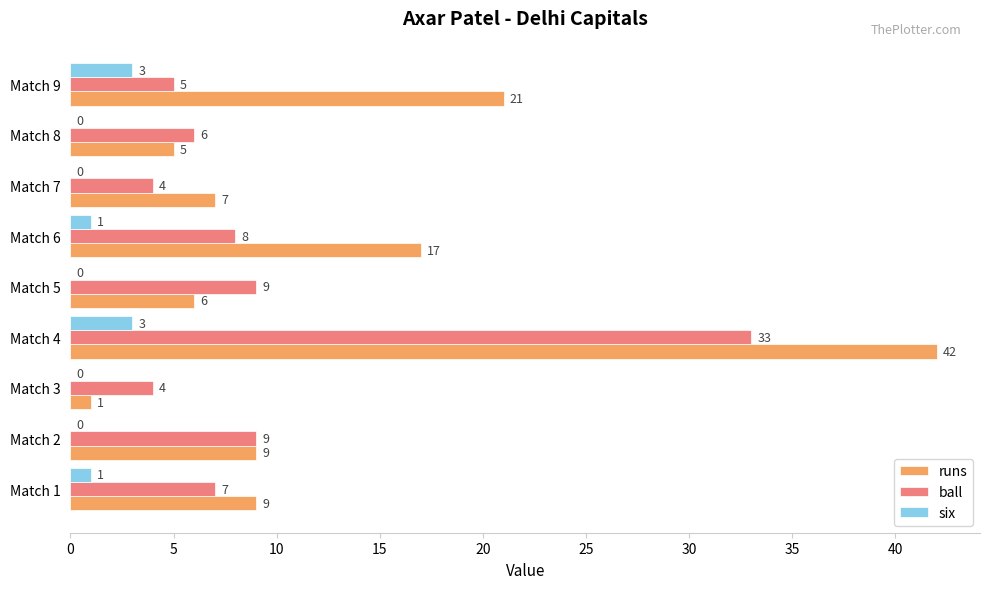

What is the sum of the six values at Match 3 and Match 9?

3